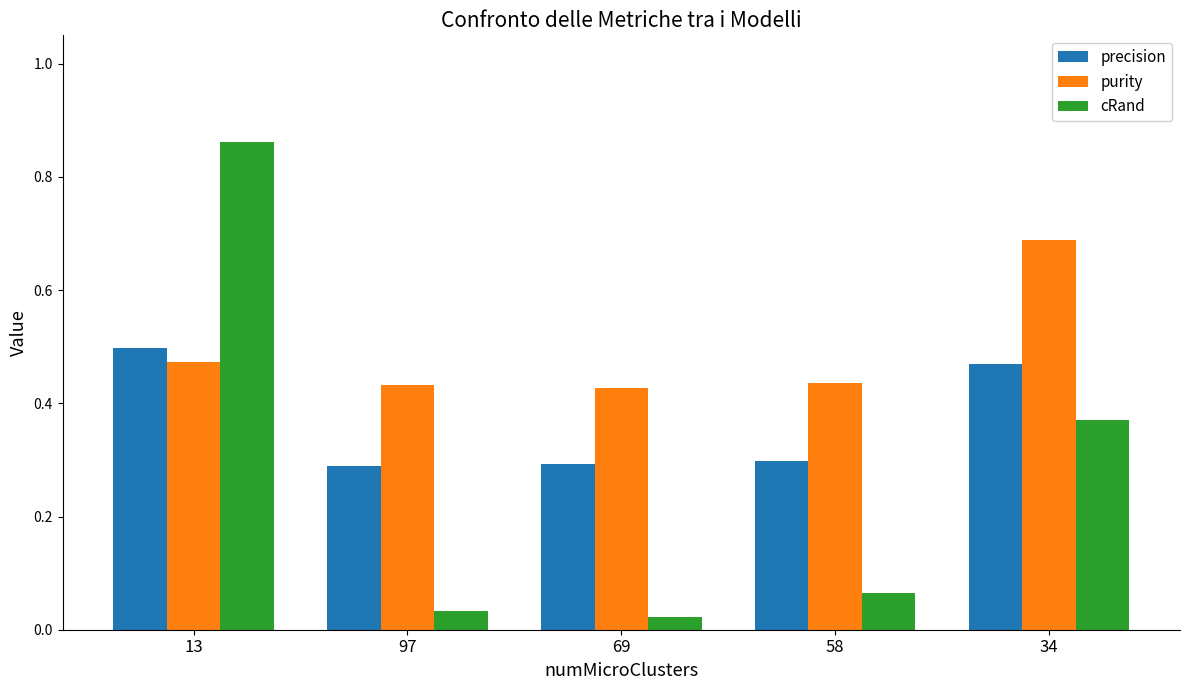

How many bars are there in total?

15